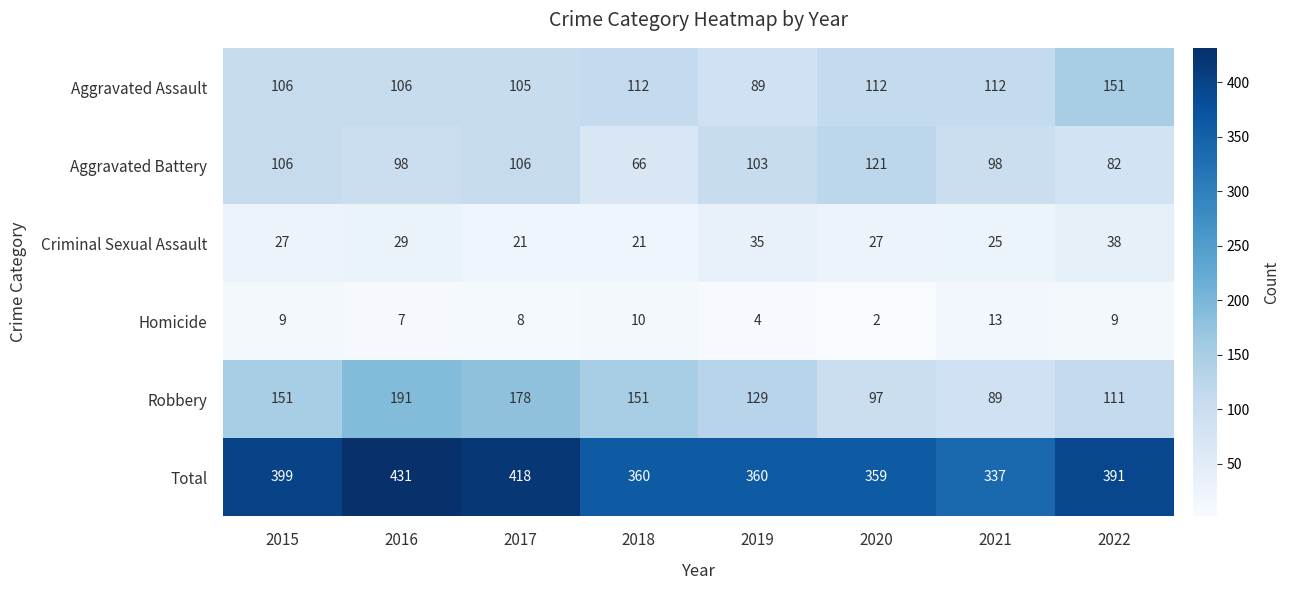

The value of Criminal Sexual Assault at 2015 is 27. True or false?

True